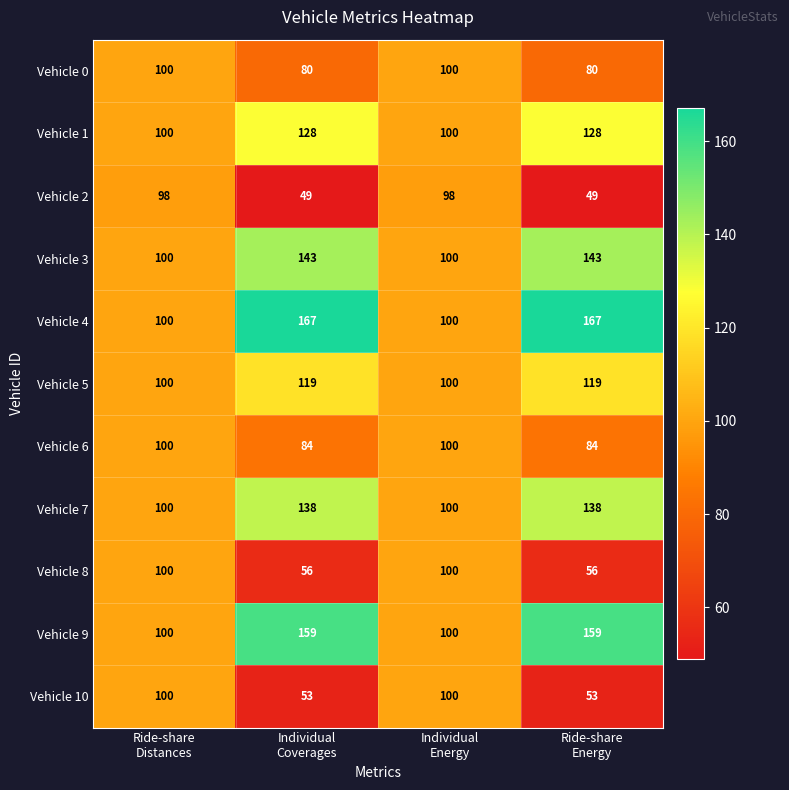

Which series has the largest total across all categories?

Vehicle 4